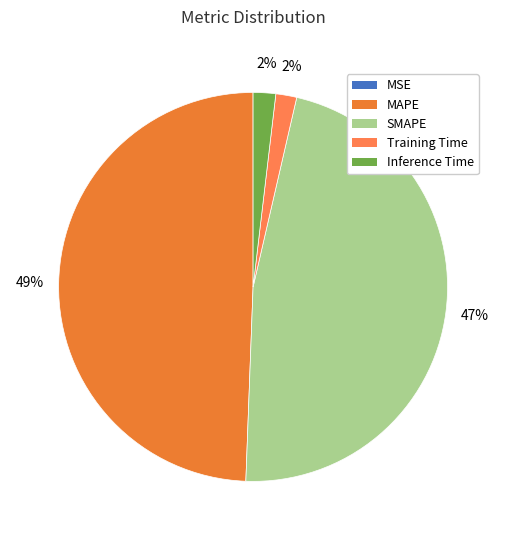

What is the change in value from MSE to SMAPE?

+9.8